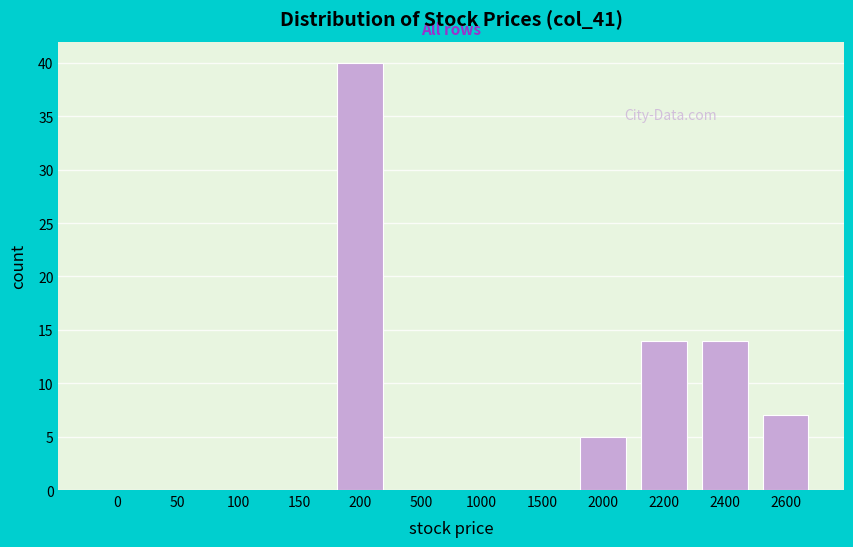

Reading left to right, extract all data points from this chart.

0=0	50=0	100=0	150=0	200=40	500=0	1000=0	1500=0	2000=5	2200=14	2400=14	2600=7